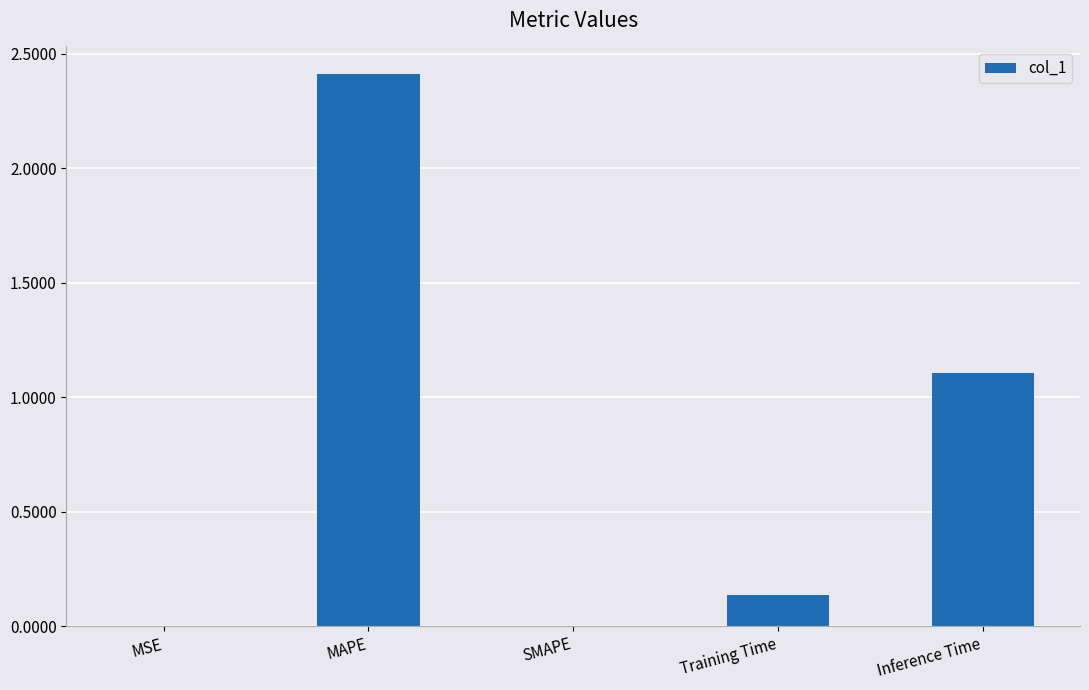

What is the greatest value displayed?

2.4